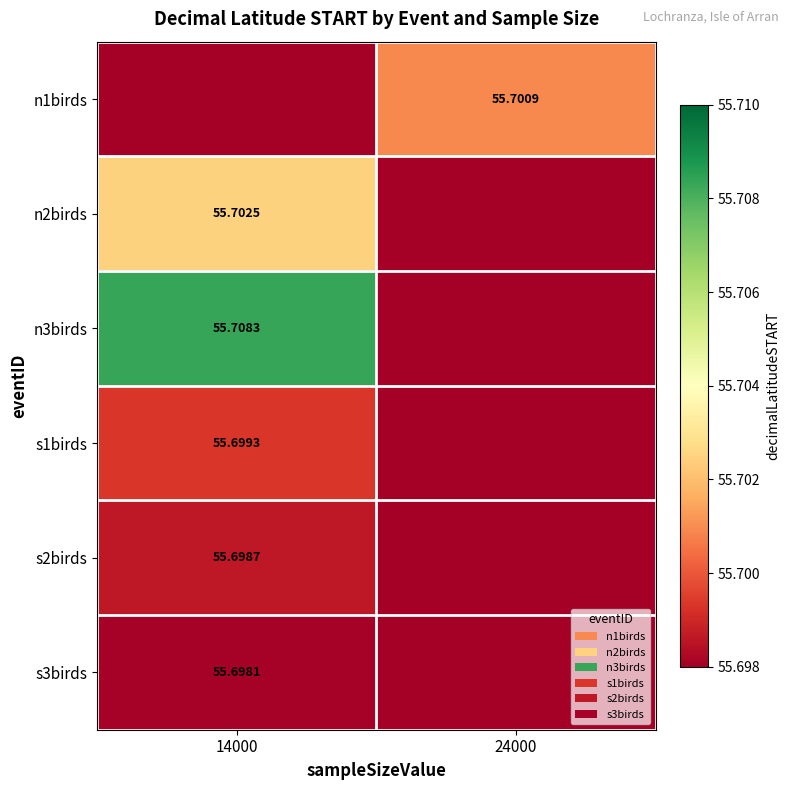

Is the value of s3birds at 14000 greater than the value of s1birds at 14000?

No